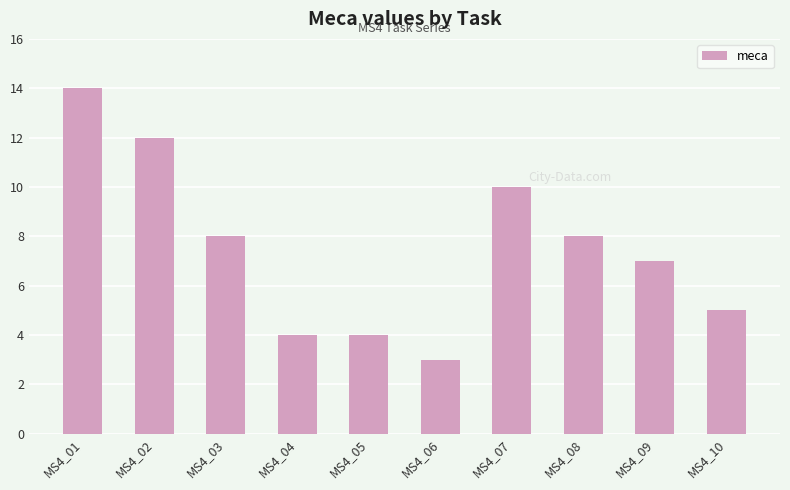

What is the value of the 6th bar from the left?

3